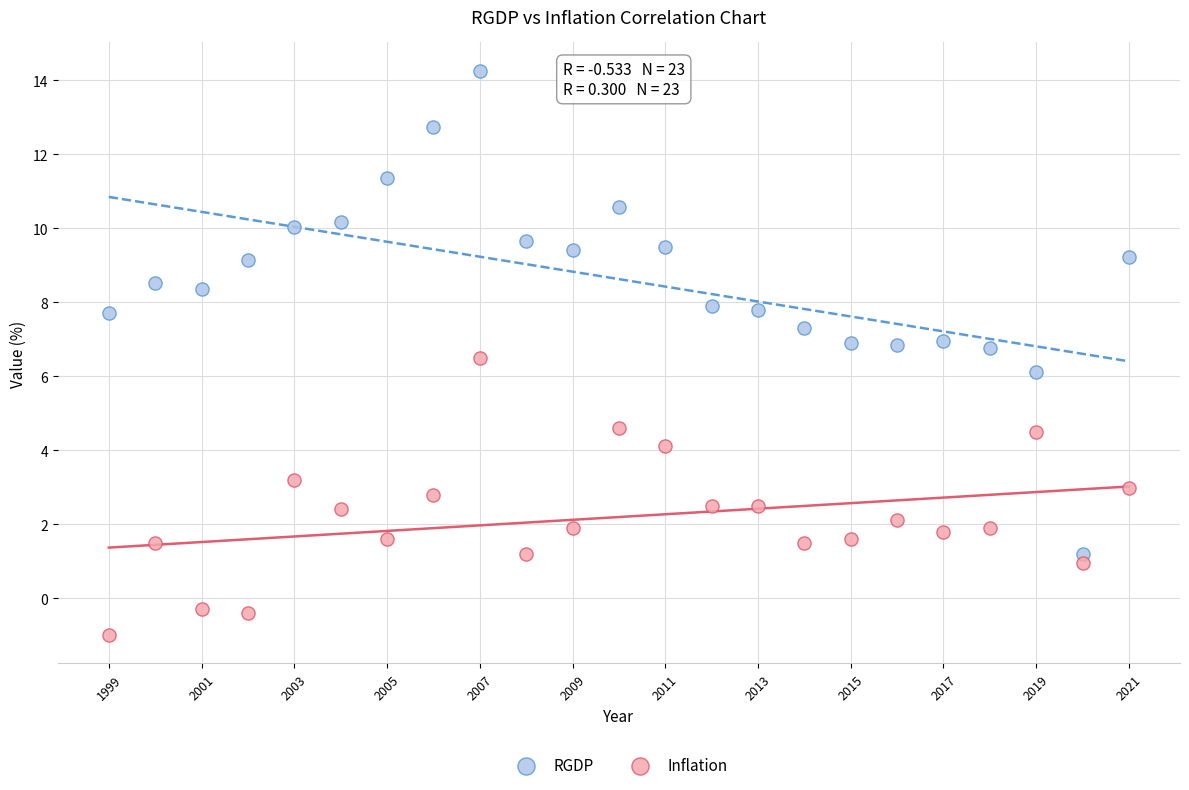

Which series has the widest spread of Y values?

RGDP